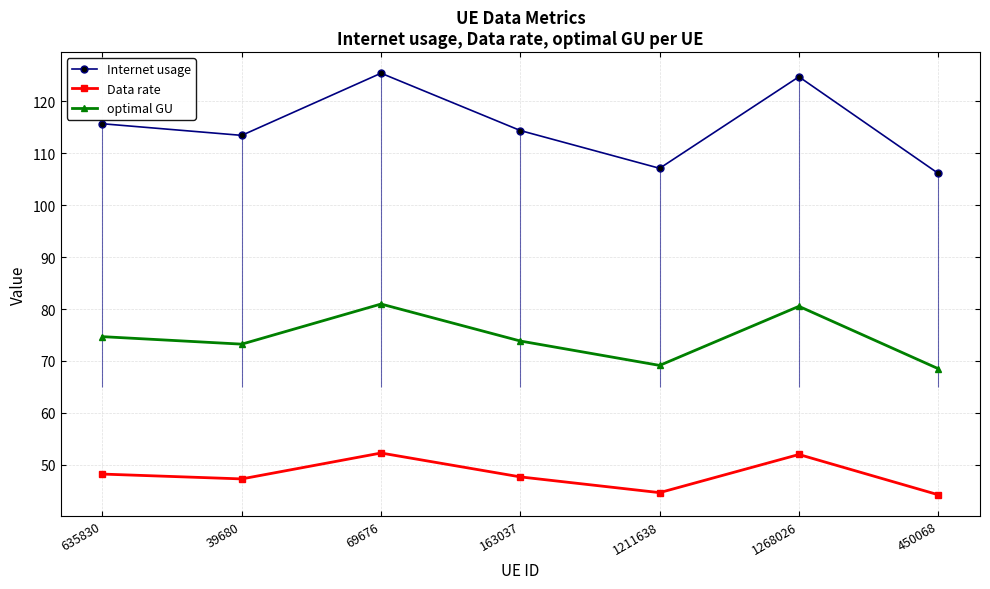

What is the lowest value of the Internet usage series?

106.1